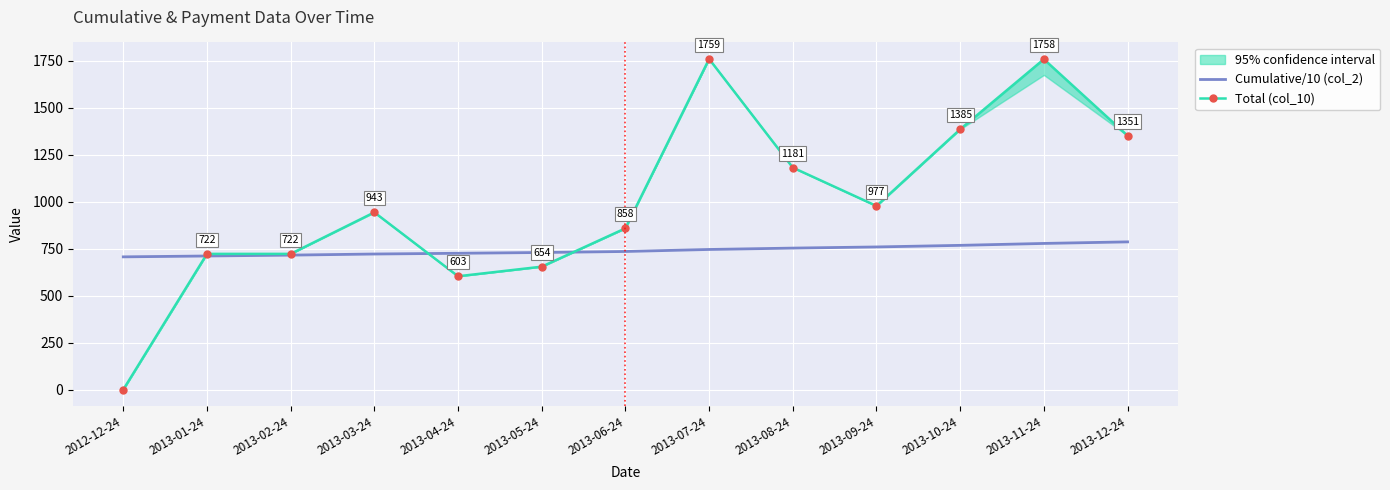

The value of Total (col_10) at 2013-08-24 is 1597.7. True or false?

False